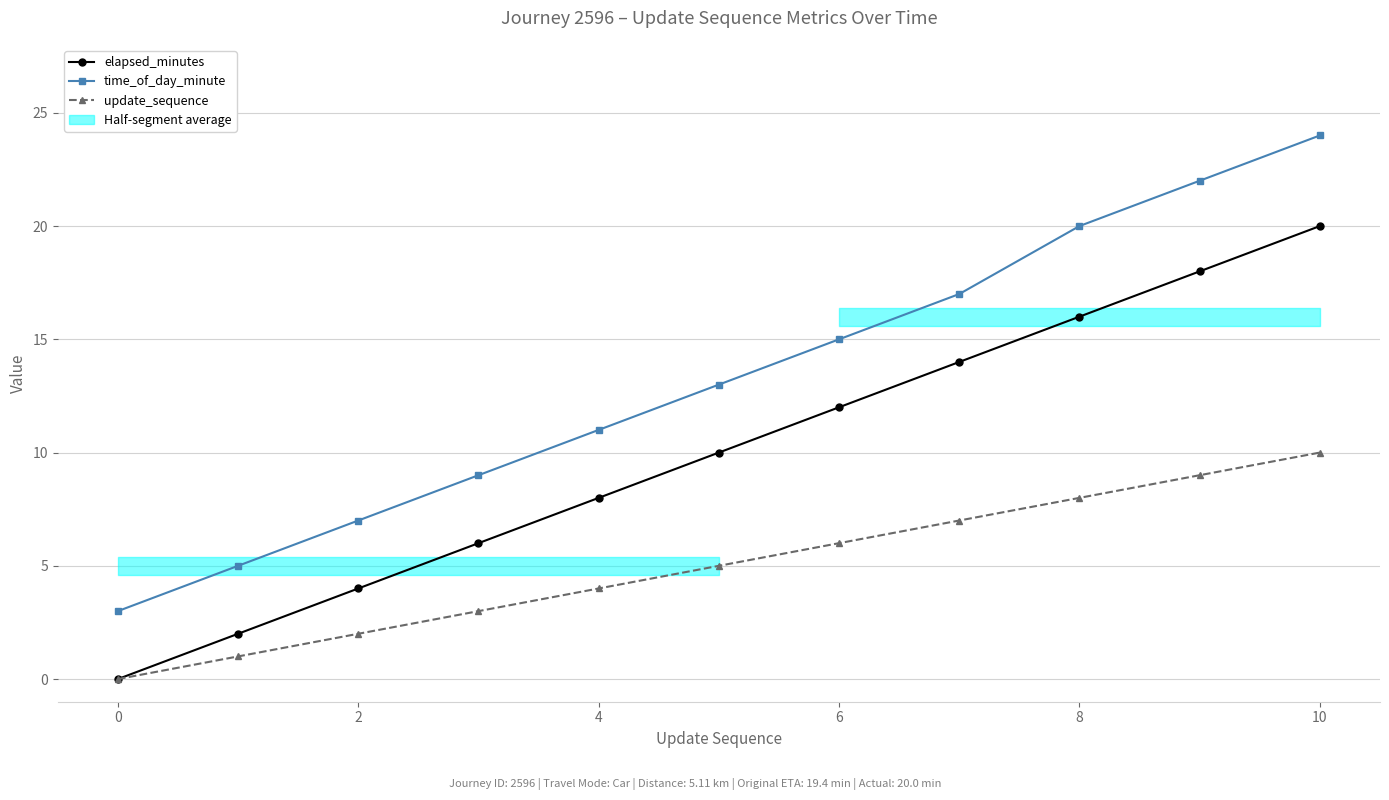

What is the greatest value displayed?

24